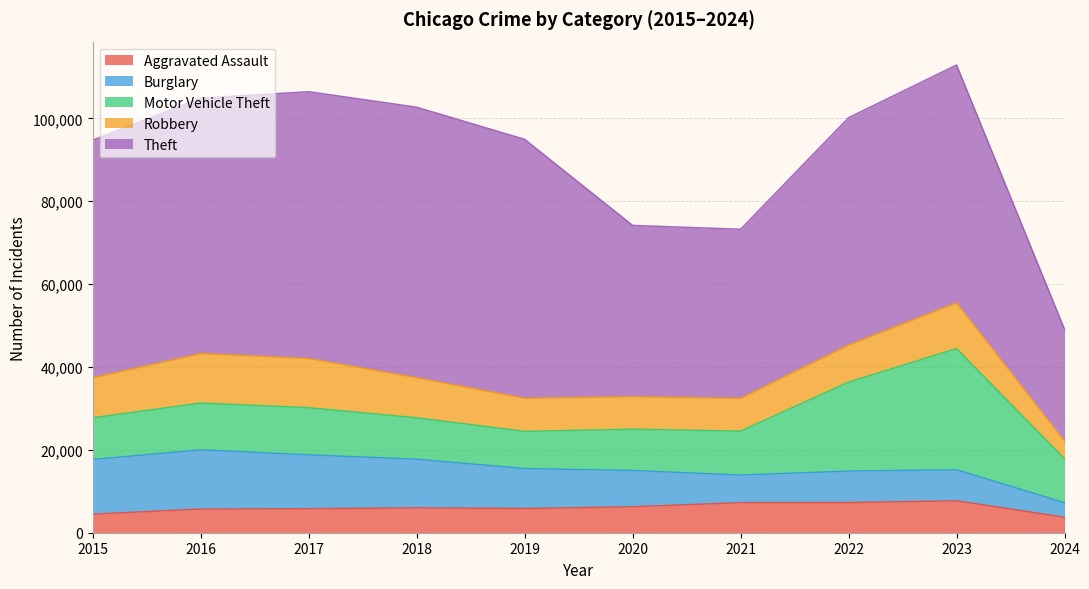

What is the minimum value shown in the chart?

3494